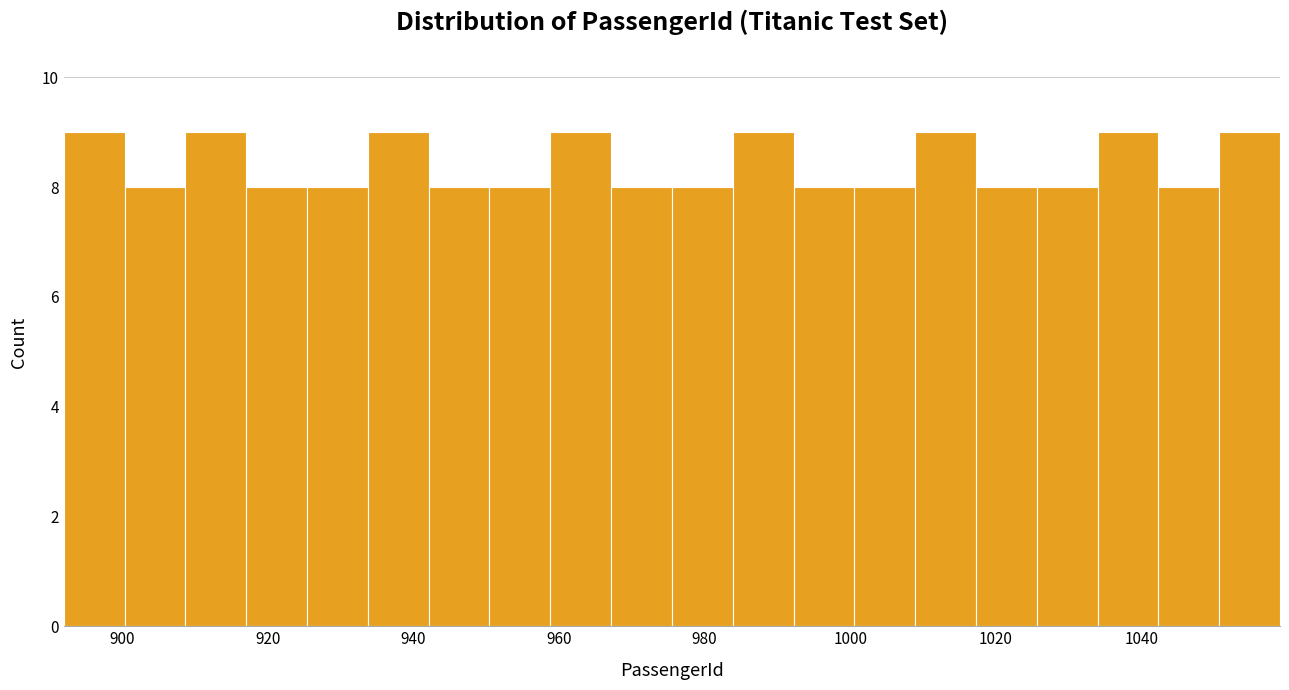

Reading left to right, transcribe this chart: for each bar, give the range it covers on the x-axis and its height. Neither the bar edges nor the heights are printed on the chart, so give them approximately, as read against the axes.

892 to 900: 9
900 to 908: 8
908 to 918: 9
918 to 926: 8
926 to 934: 8
934 to 942: 9
942 to 950: 8
950 to 958: 8
958 to 968: 9
968 to 976: 8
976 to 984: 8
984 to 992: 9
992 to 1000: 8
1000 to 1008: 8
1008 to 1018: 9
1018 to 1026: 8
1026 to 1034: 8
1034 to 1042: 9
1042 to 1050: 8
1050 to 1060: 9